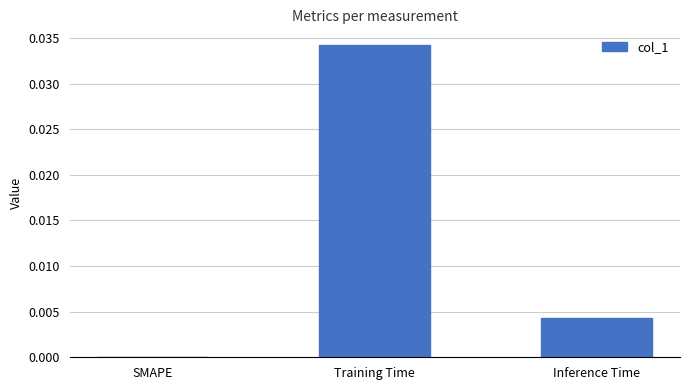

At which category does the chart reach its peak across all series?

Training Time